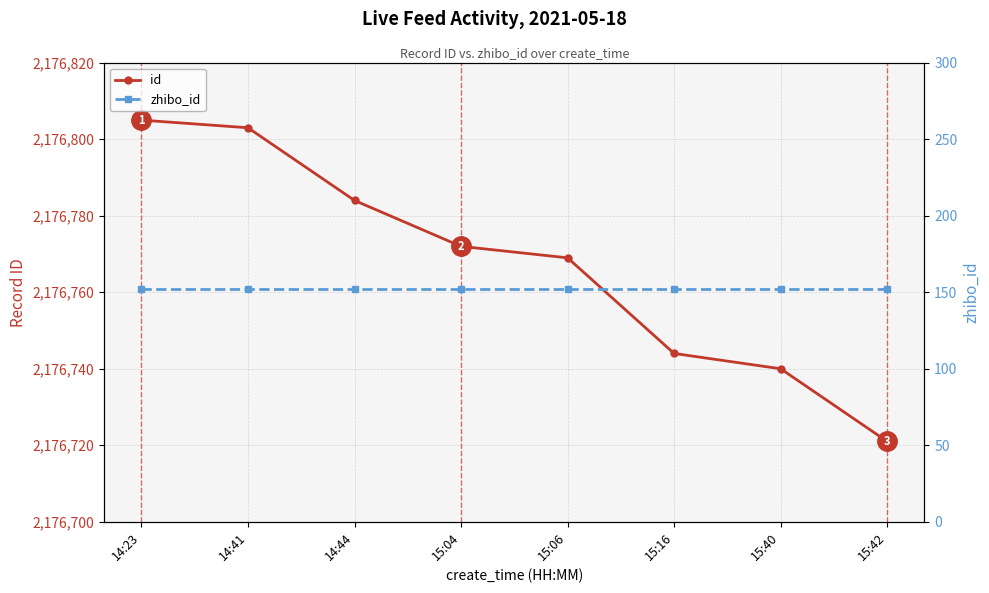

Reading right to left, list all the values displayed in this chart.

id: 2176721	2176740	2176744	2176769	2176772	2176784	2176803	2176805
zhibo_id: 152	152	152	152	152	152	152	152